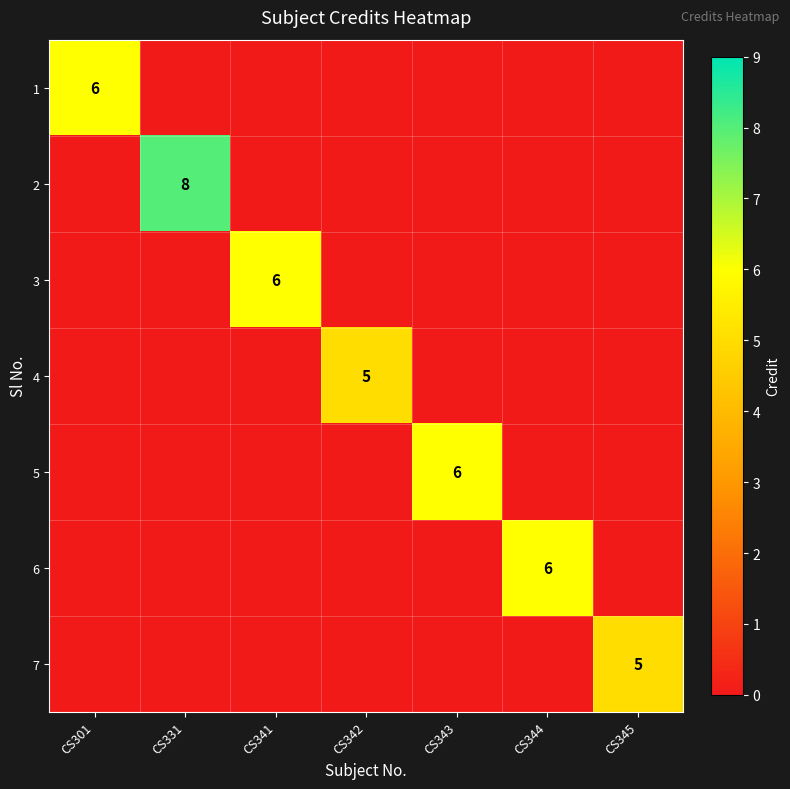

True or false: 1 has a value of 0 at CS343.

True